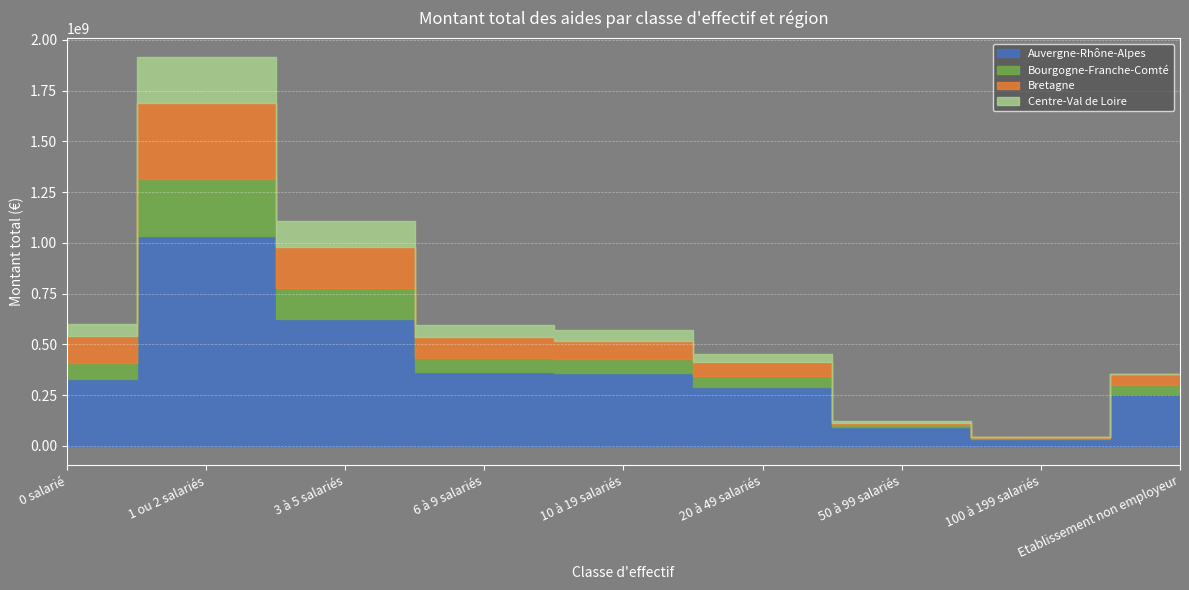

True or false: Bourgogne-Franche-Comté and Bretagne cross at least once.

False